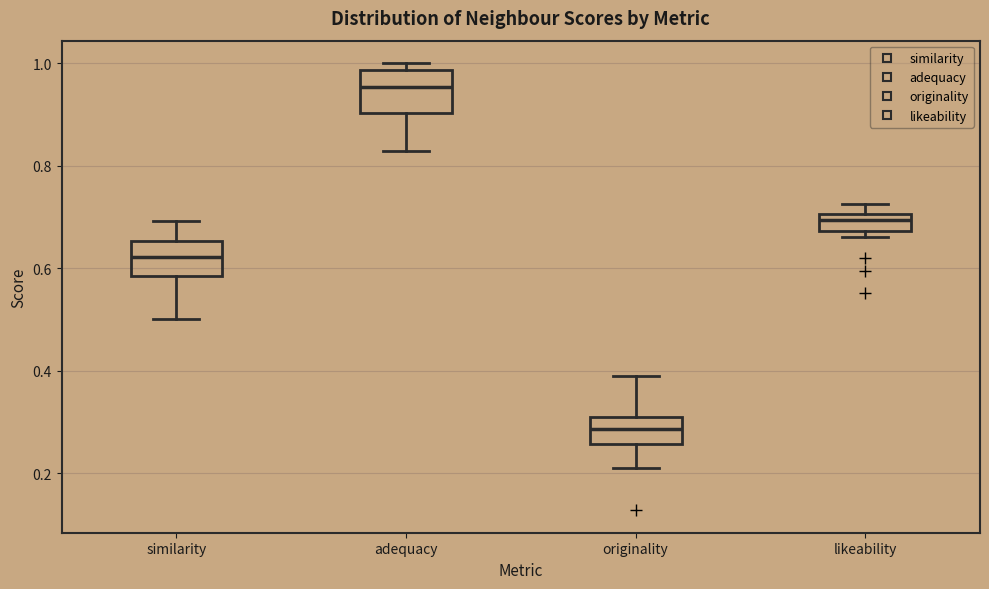

Which box has the lowest median line?

originality